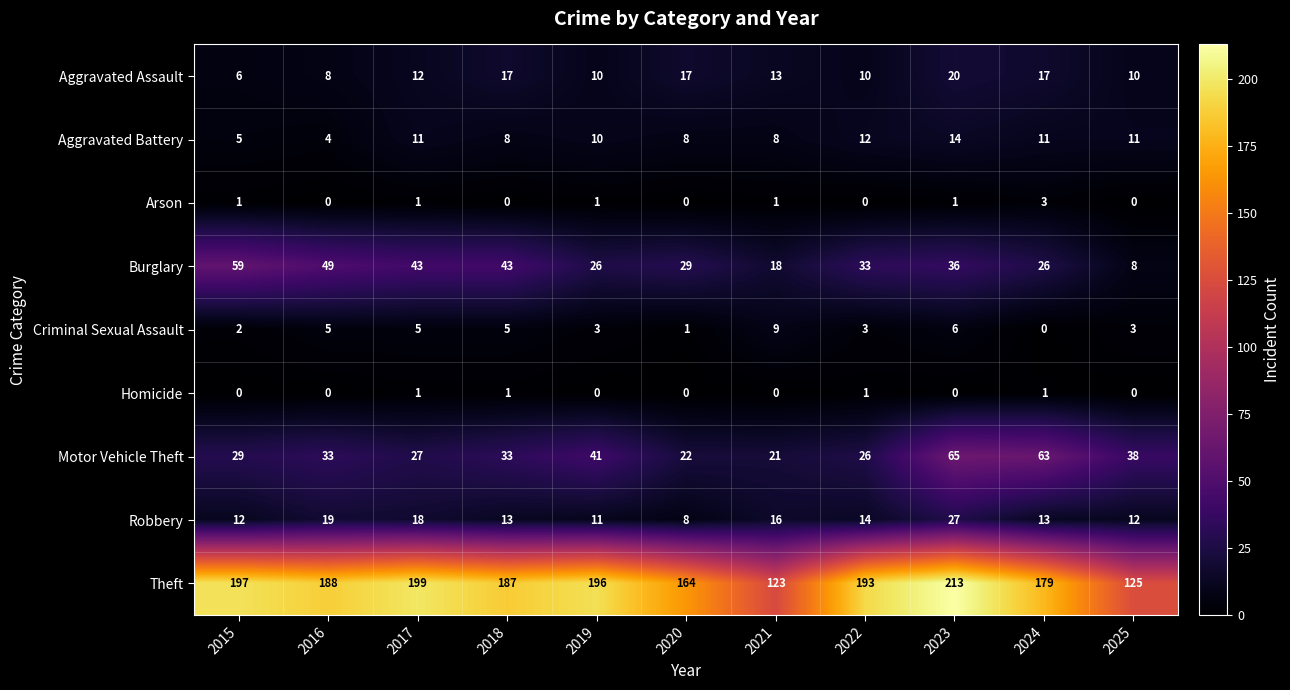

Where does the Criminal Sexual Assault series first go above 3?

2016